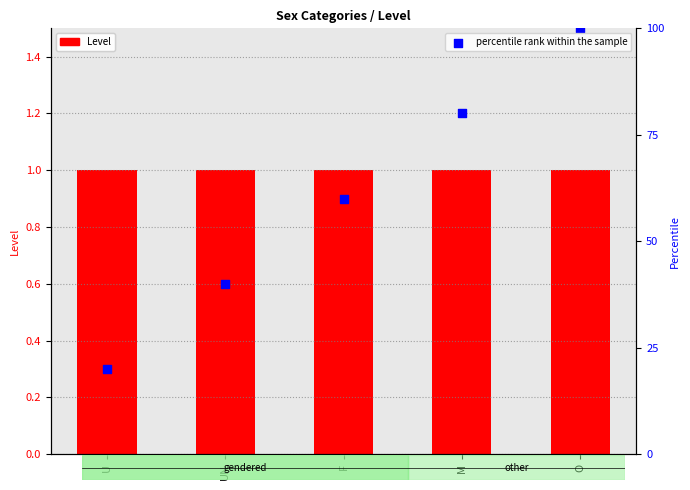

Which series has the largest total across all categories?

percentile rank within the sample